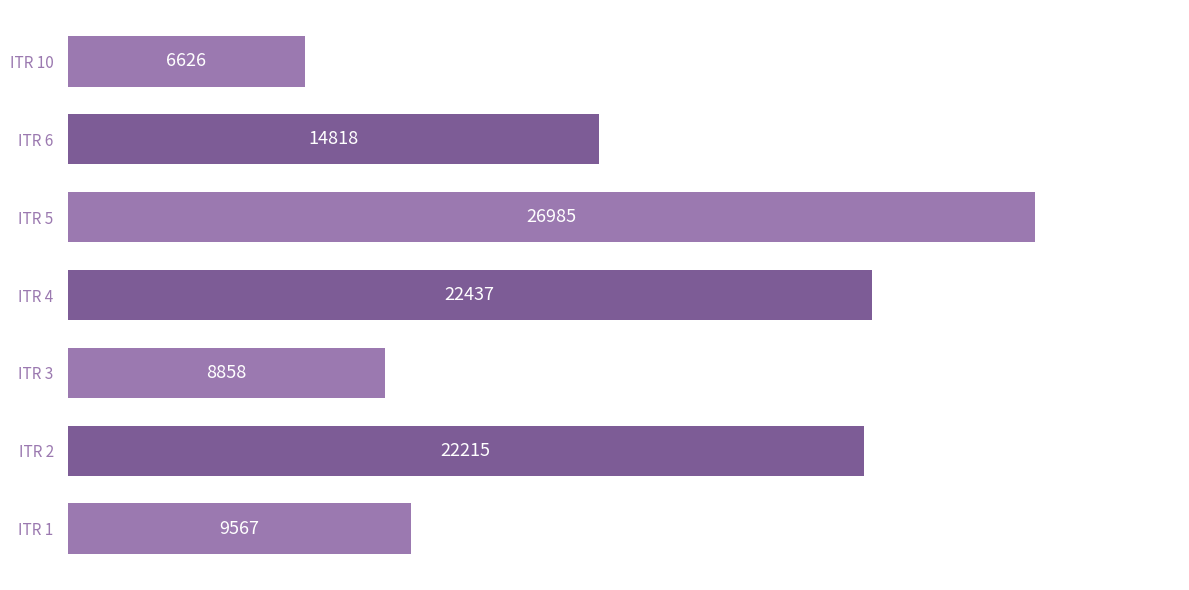

Which has a higher value, ITR 5 or ITR 2?

ITR 5